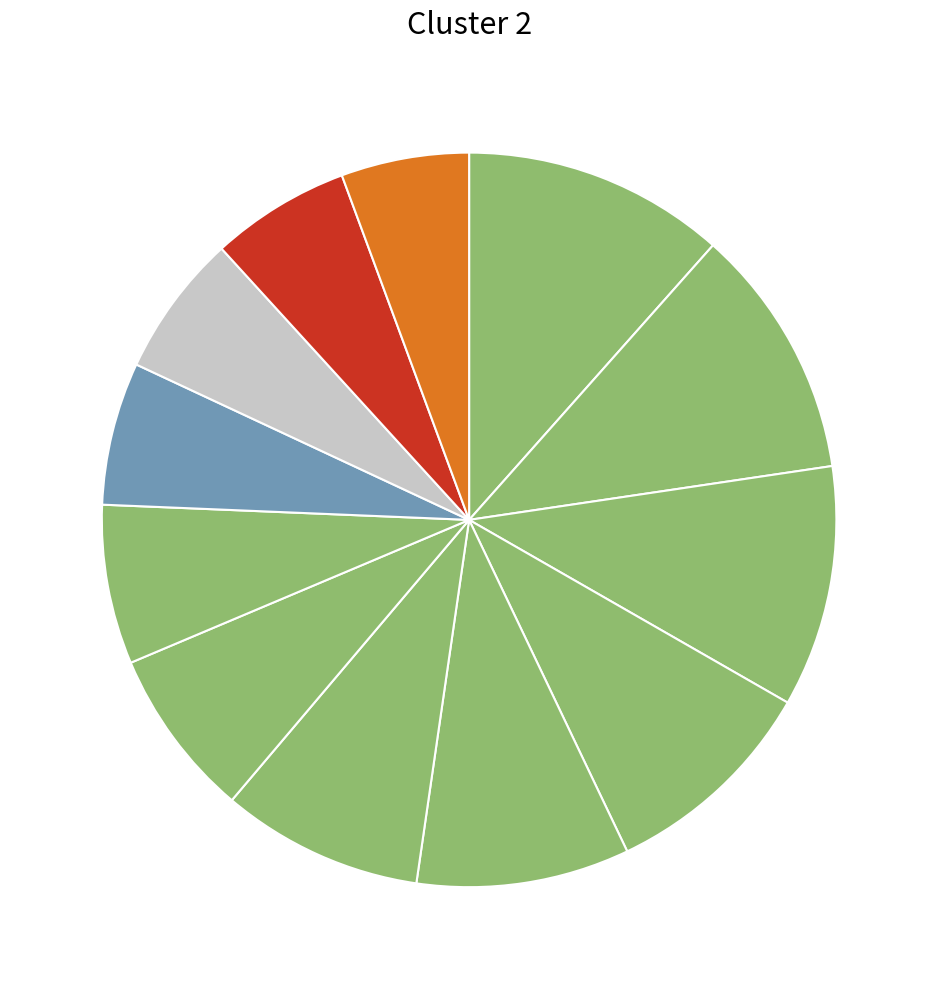

What is the smallest slice in the pie chart?

Jesteq